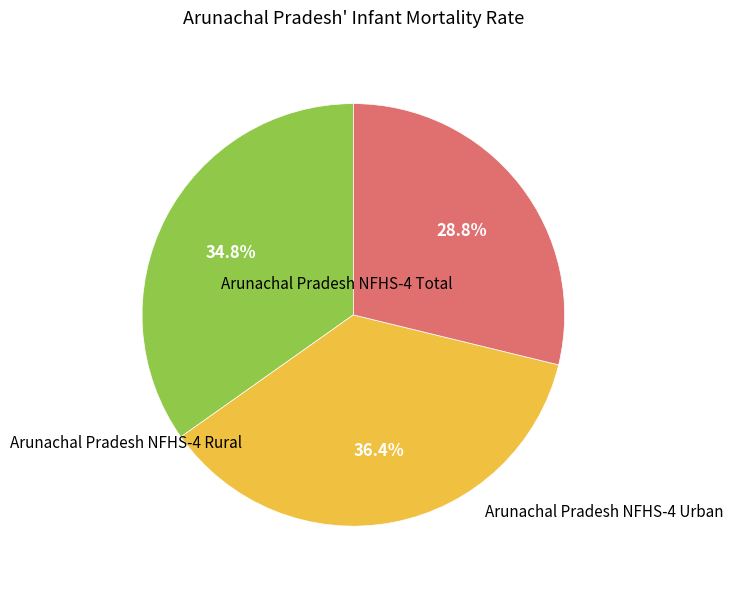

To the nearest percent, what is the difference between the largest and smallest slice percentages?

8%